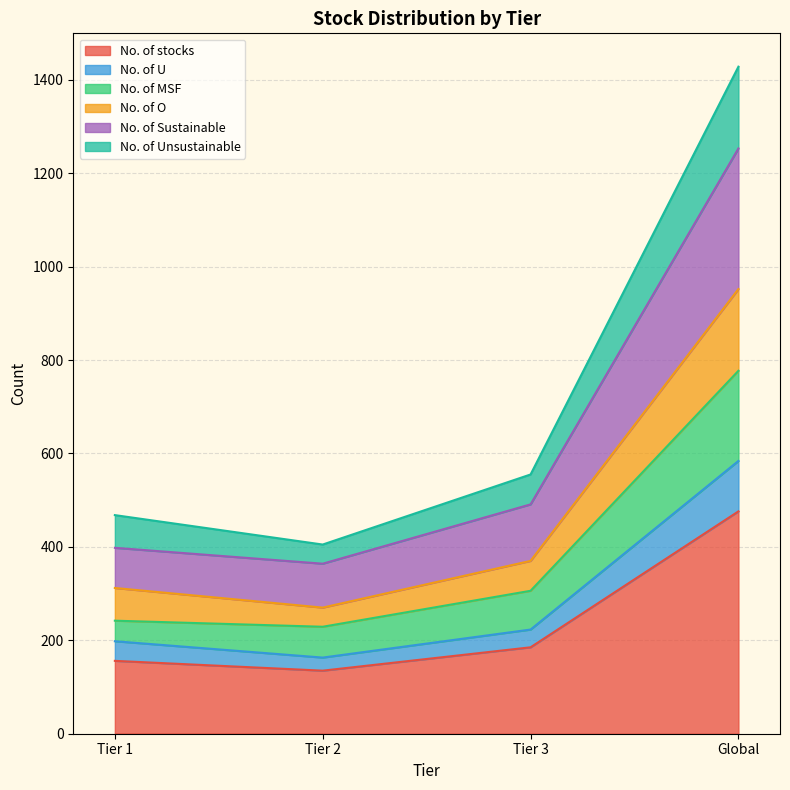

Is it true that No. of stocks equals 156 at Tier 1?

True